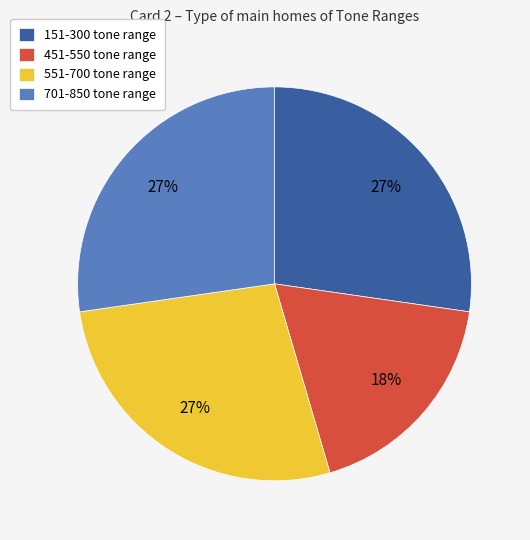

Combined, do 151-300 tone range and 451-550 tone range account for over 50%?

No